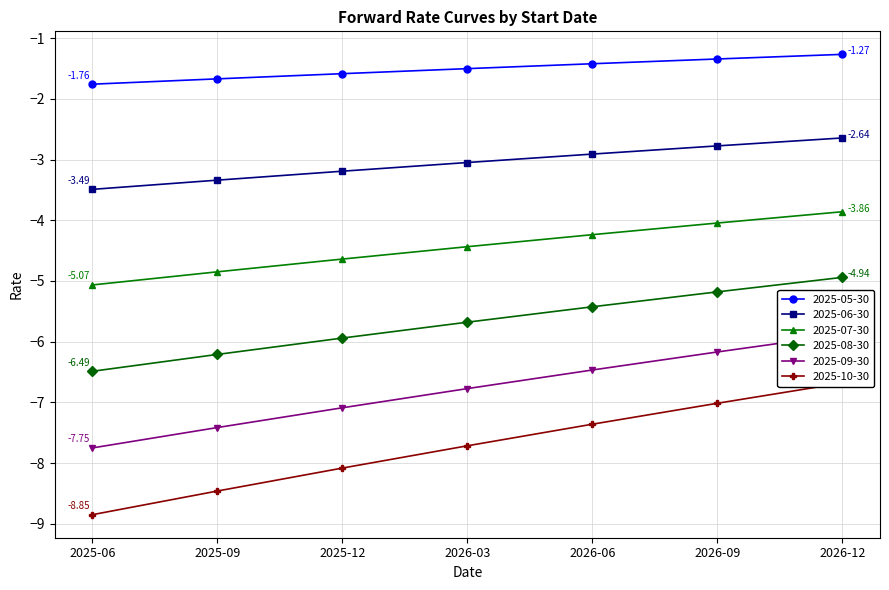

What is the value of the 2025-10-30 point at the 2nd from the left?

-8.5